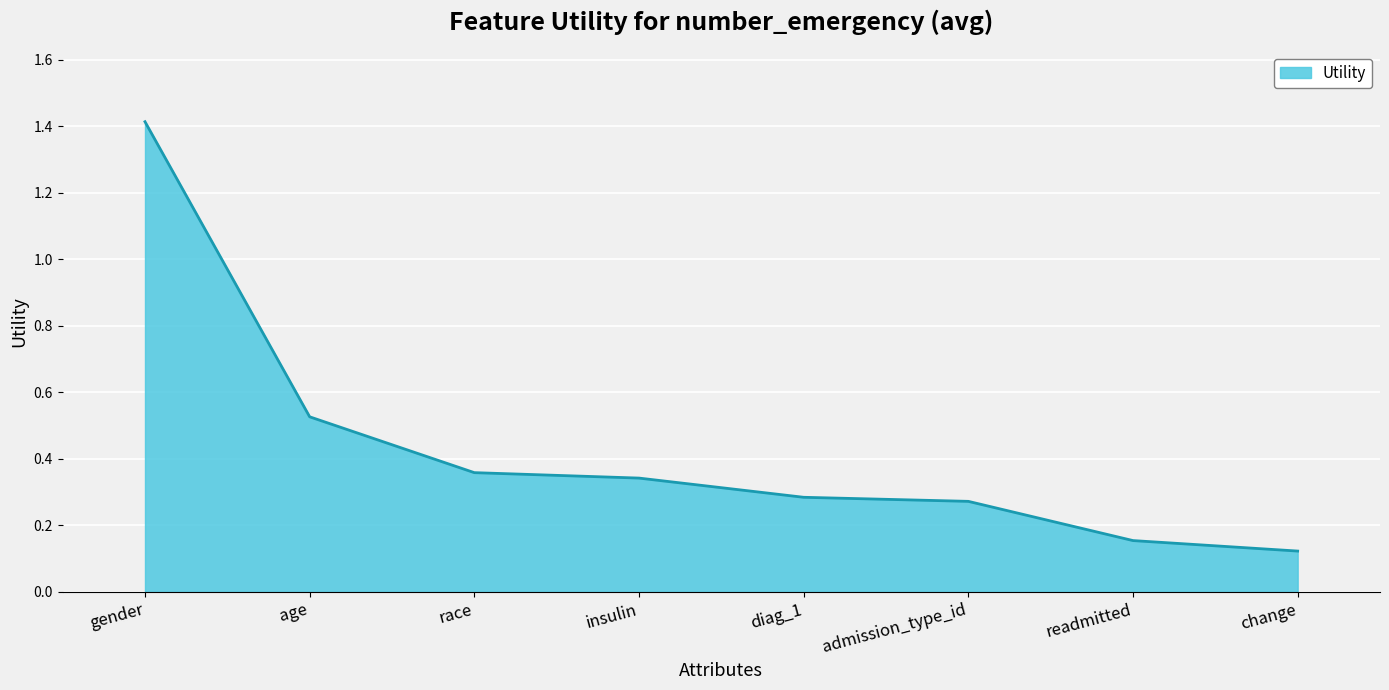

Is it true that the value at readmitted is 0.3?

False